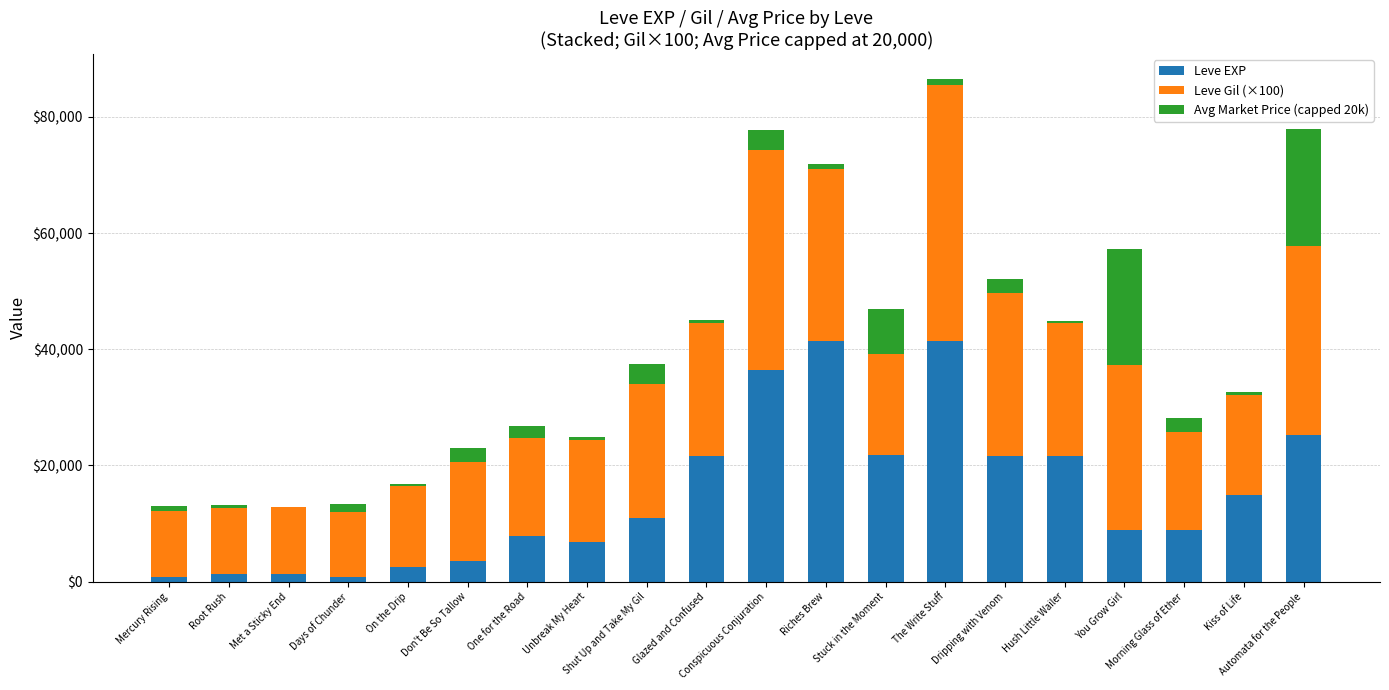

What is the total value across all series at Root Rush?

13274.5